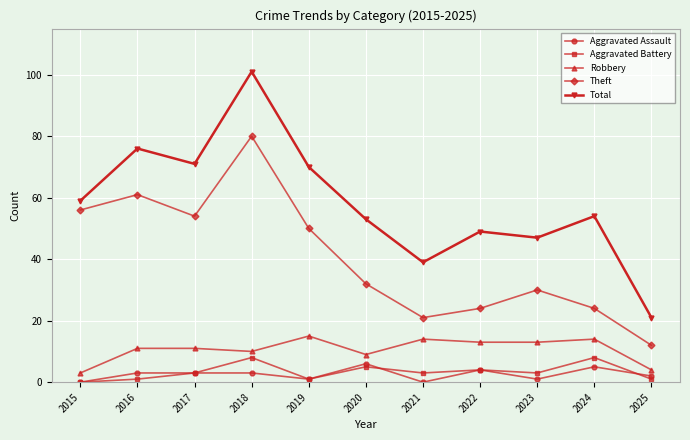

What is the difference between the second highest and minimum values in the Aggravated Battery series?

8